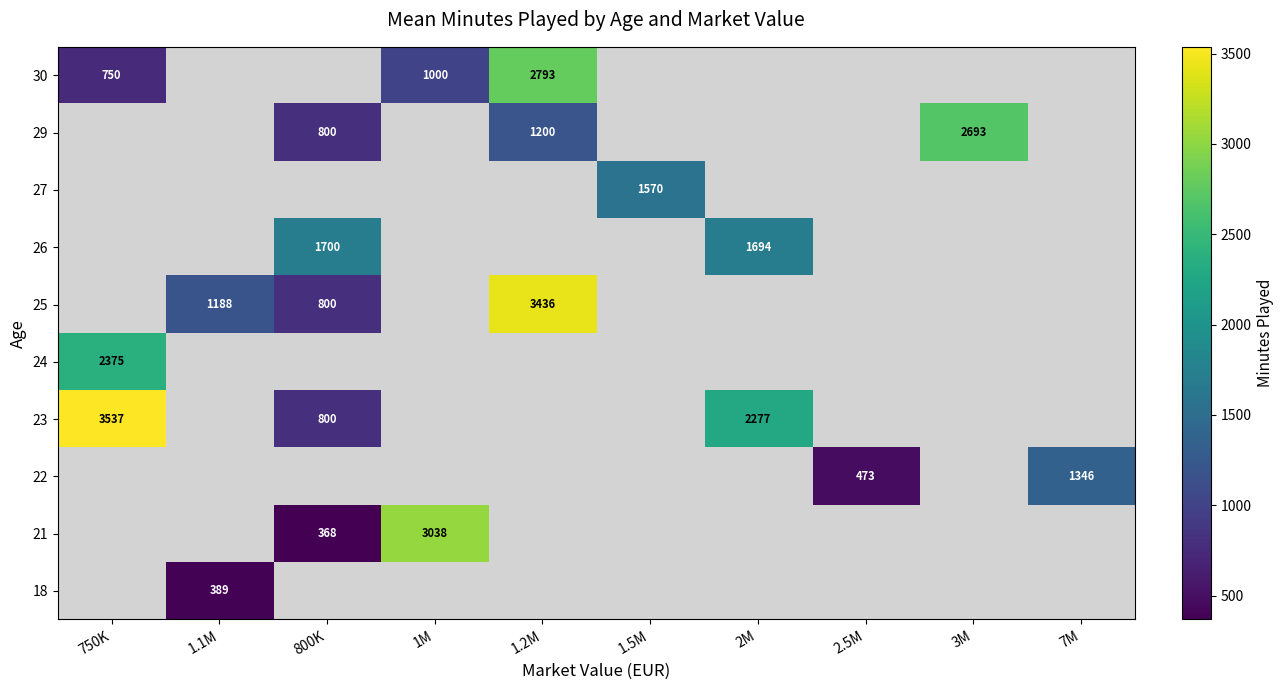

The value of 29 at 1.2M is 1200. True or false?

True